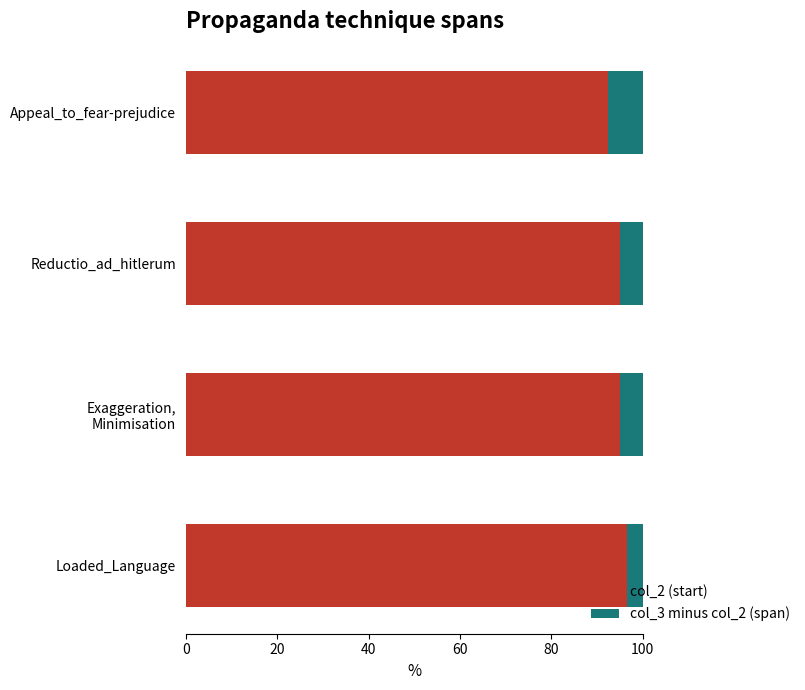

What is the difference between the maximum and minimum values in the col_2 (start) series?

4.2